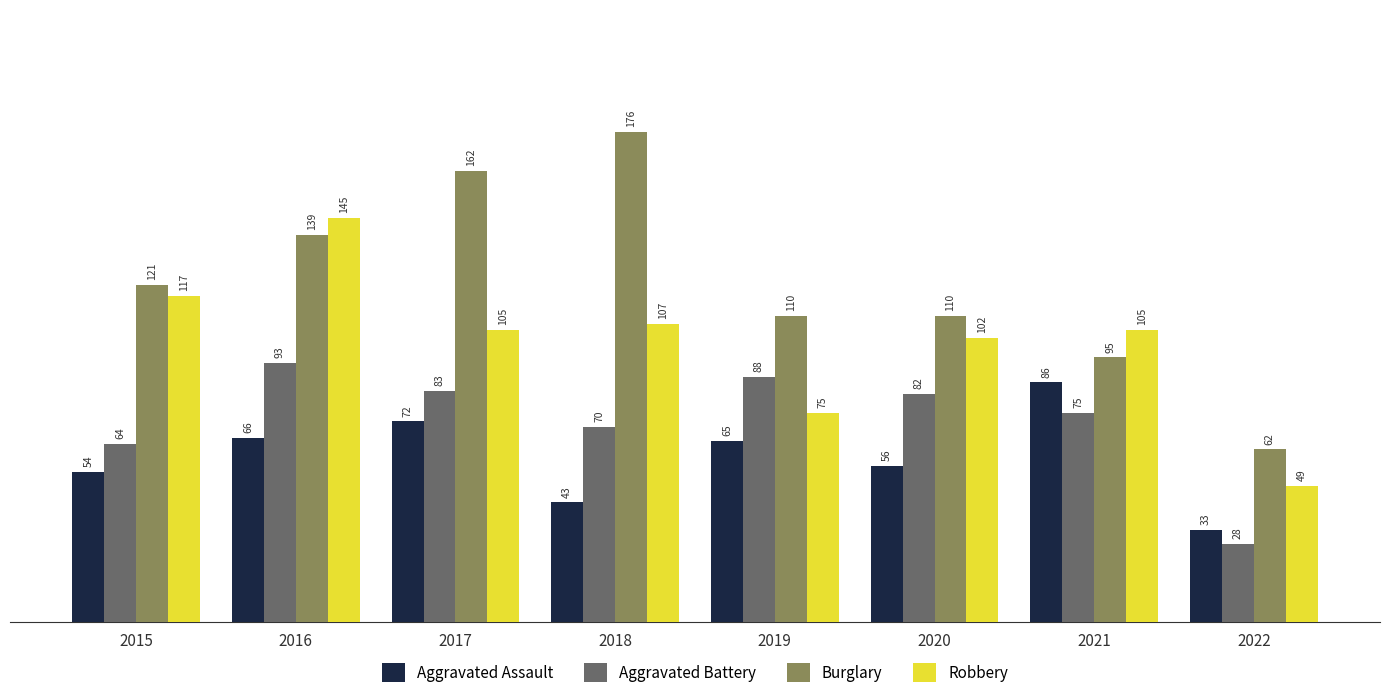

The Aggravated Assault series shows 76 at 2020. True or false?

False